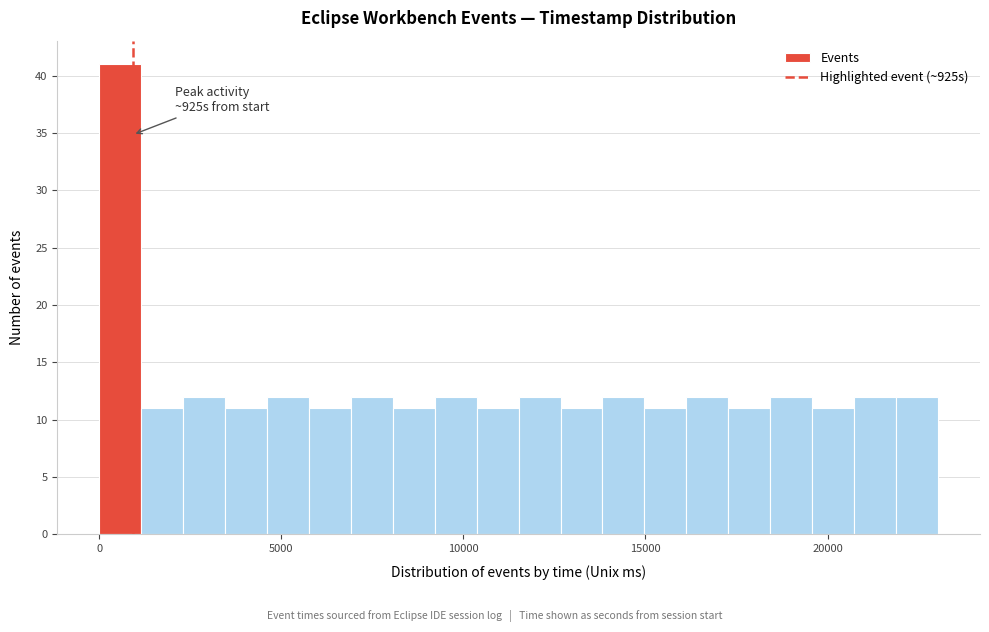

Read against the x-axis, roughly where is the centre of the tallest bar?

500